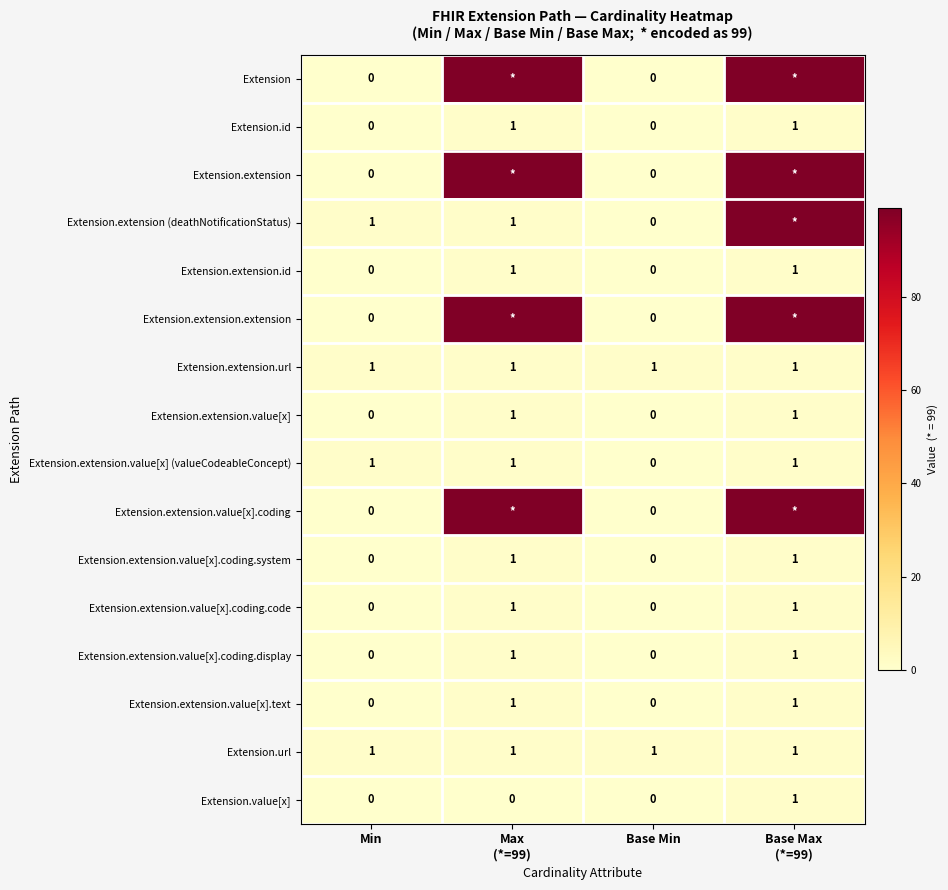

How many Extension.id values are between 0 and 1?

4